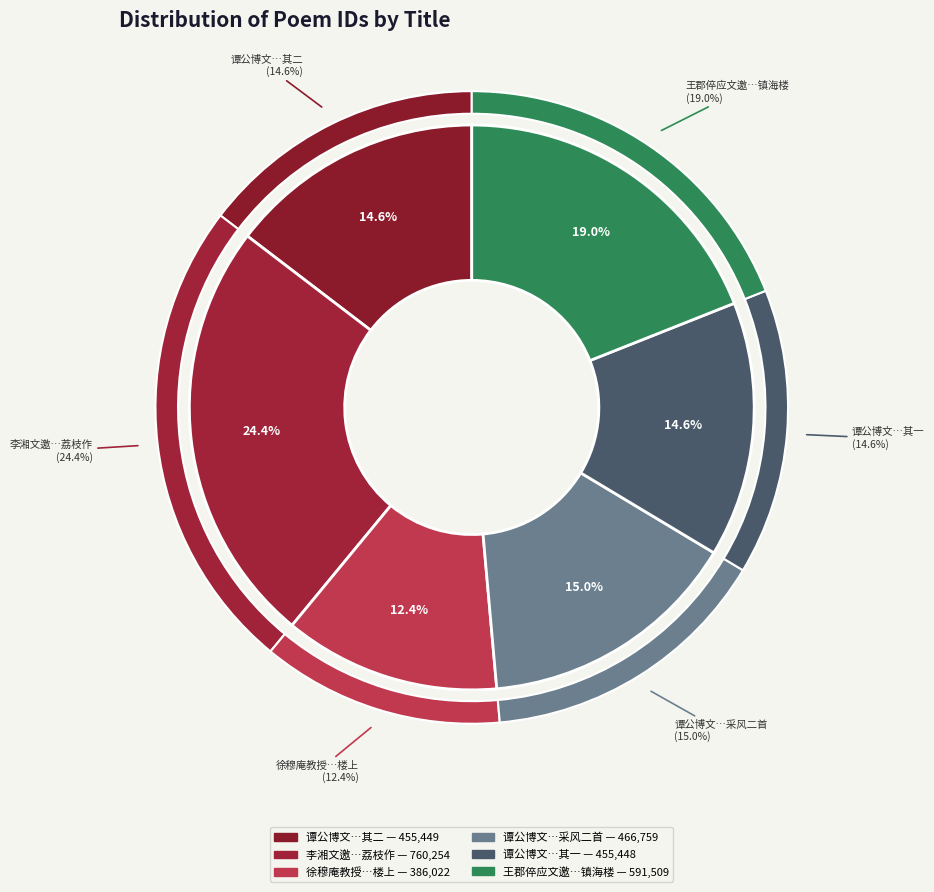

Rank the categories by value from highest to lowest.

李湘文邀同雪澄、实甫、陶阳二子上涌村啖荔枝作, 王郡倅应文邀登镇海楼, 谭公博文邀赴兴安盟采风二首, 谭公博文邀赴兴安盟采风二首 其二, 谭公博文邀赴兴安盟采风二首 其一, 徐穆庵教授新造宾旸楼落成，偕刘伯瑗、李愚亭诸广文邀集同人饮于楼上